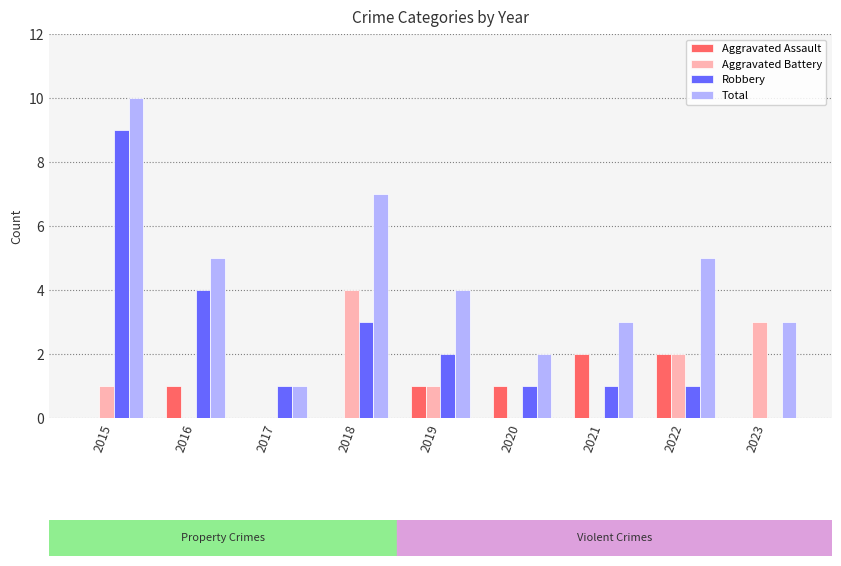

True or false: Total has a value of 3 at 2023.

True